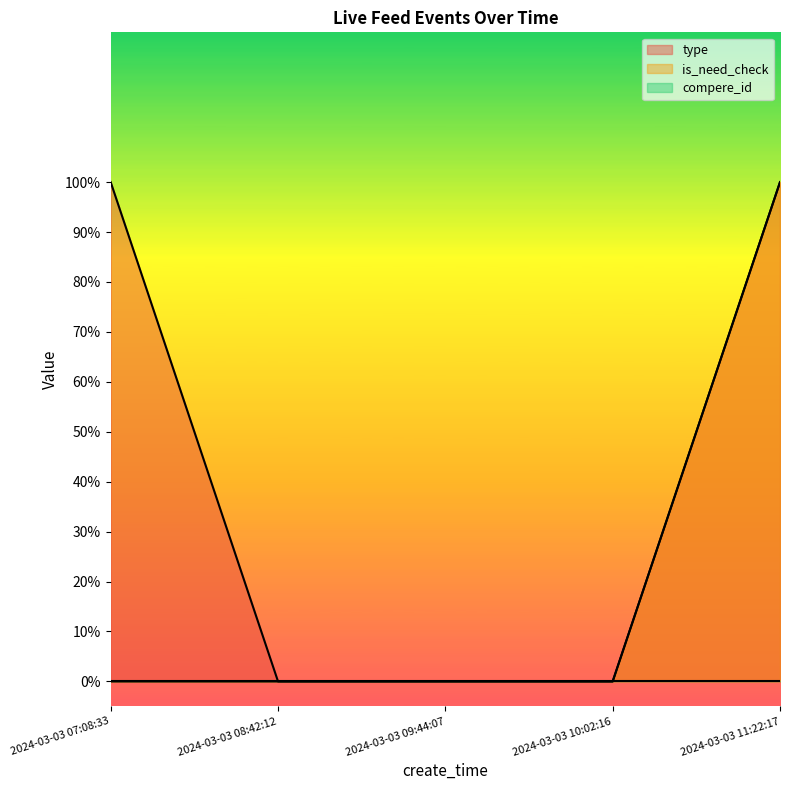

What is the label of the 1st point from the left?

2024-03-03 07:08:33